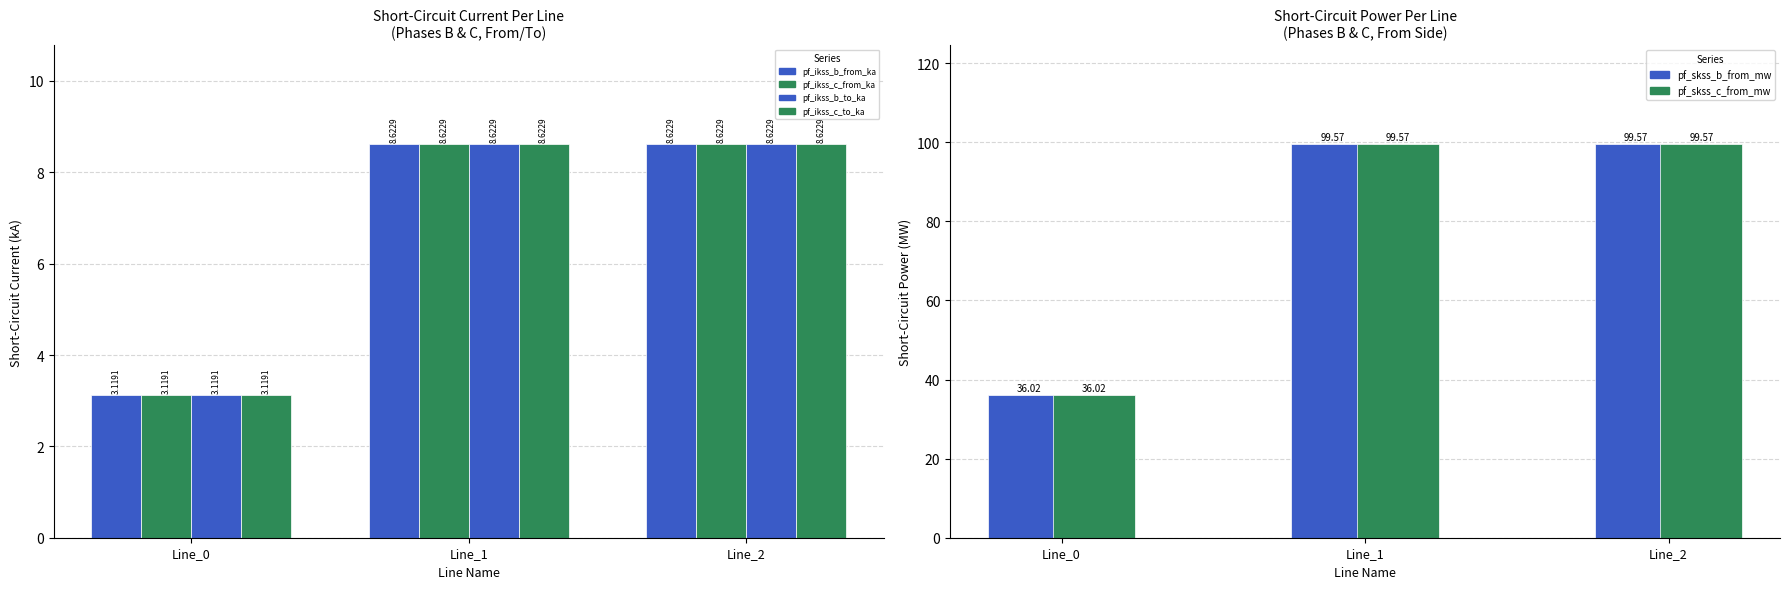

How many bars are there in each group?

6